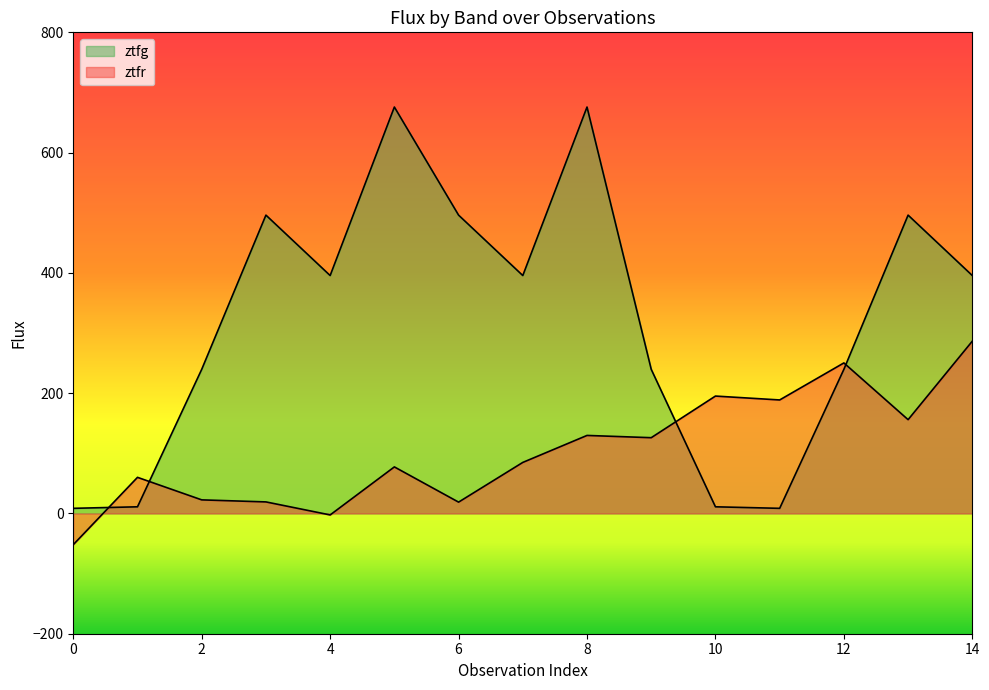

What are all the series names shown in the legend?

ztfg, ztfr